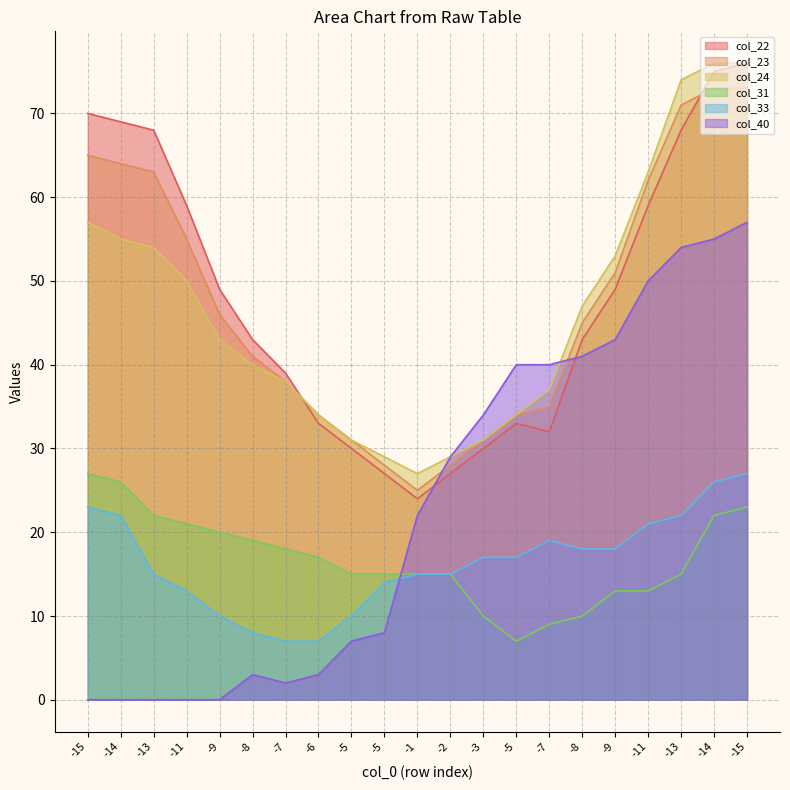

What is the difference between the col_31 values at -13 and -9?

5